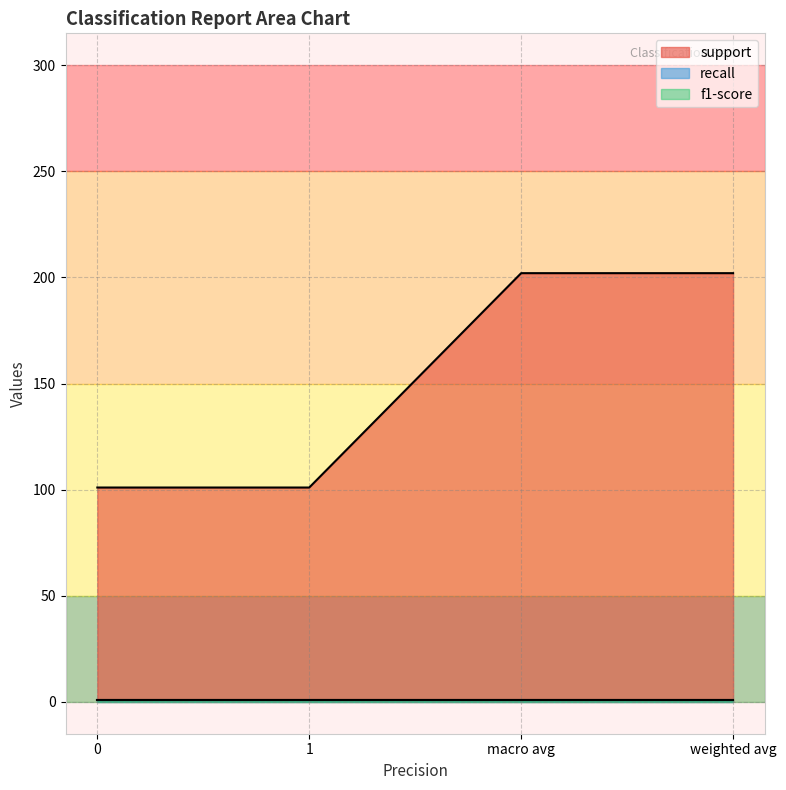

What is the value of the support point at the 4th from the left?

202.0